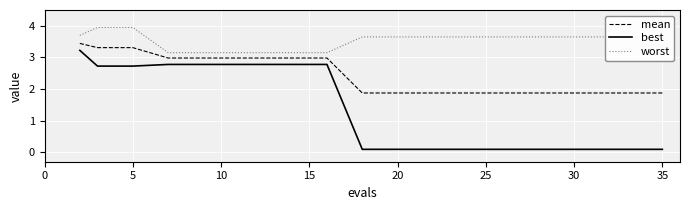

What are all the series names shown in the legend?

mean, best, worst